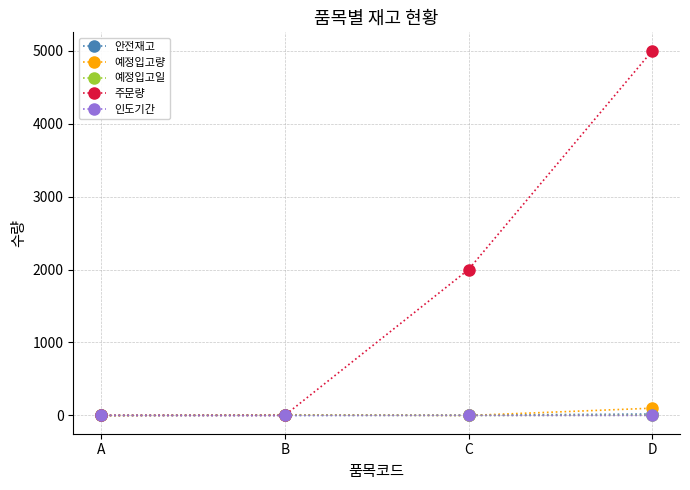

What is the total value across all series at D?

5125